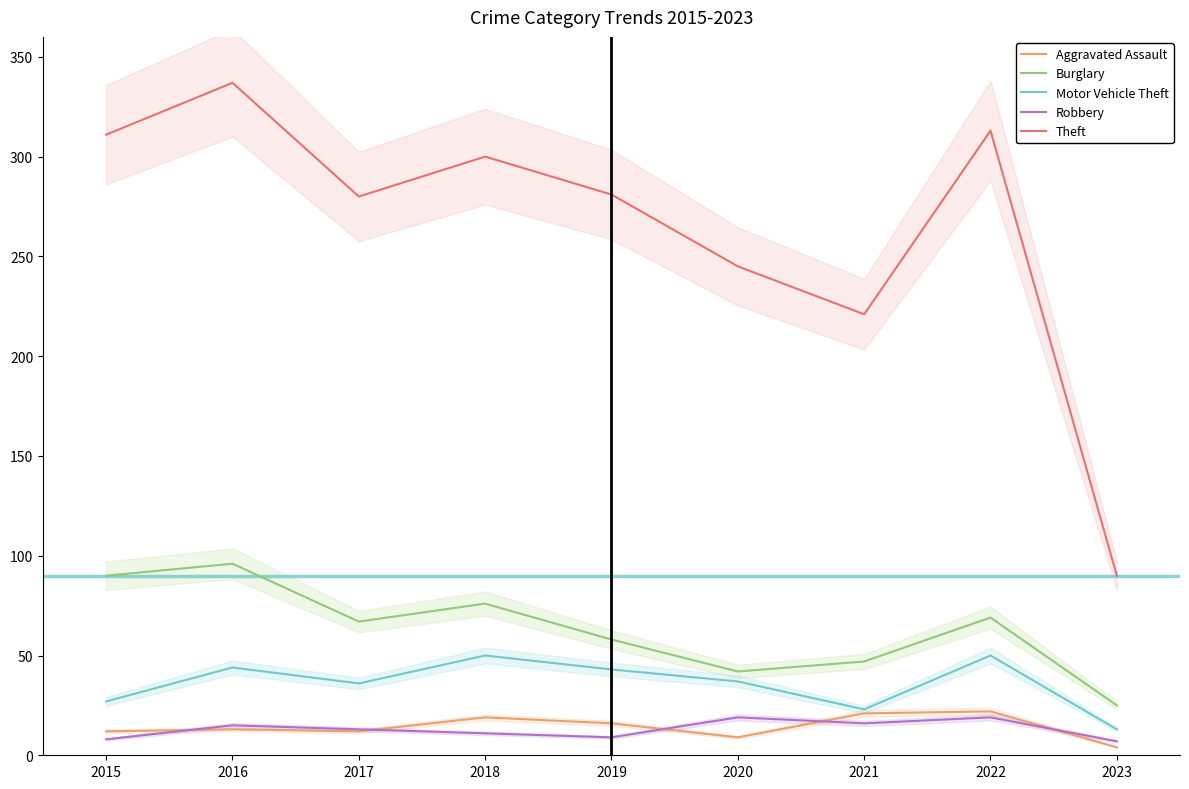

What is the maximum value for Robbery?

19